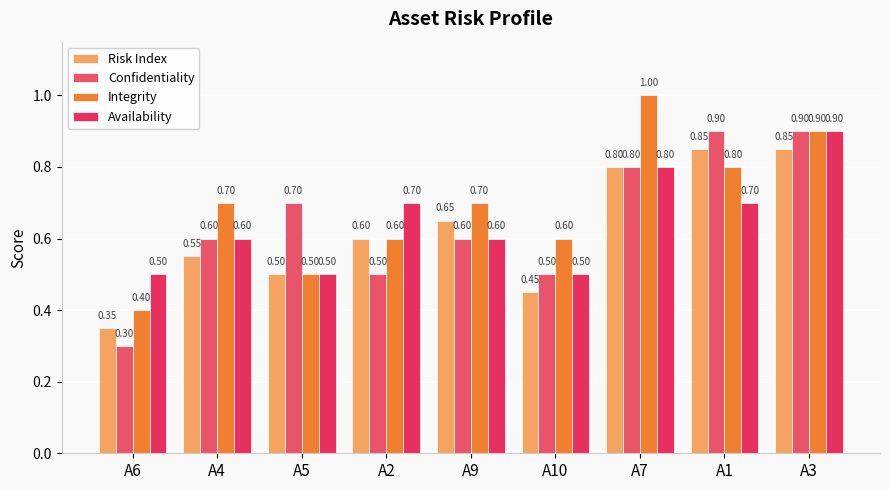

What is the sum of all Confidentiality values?

5.8